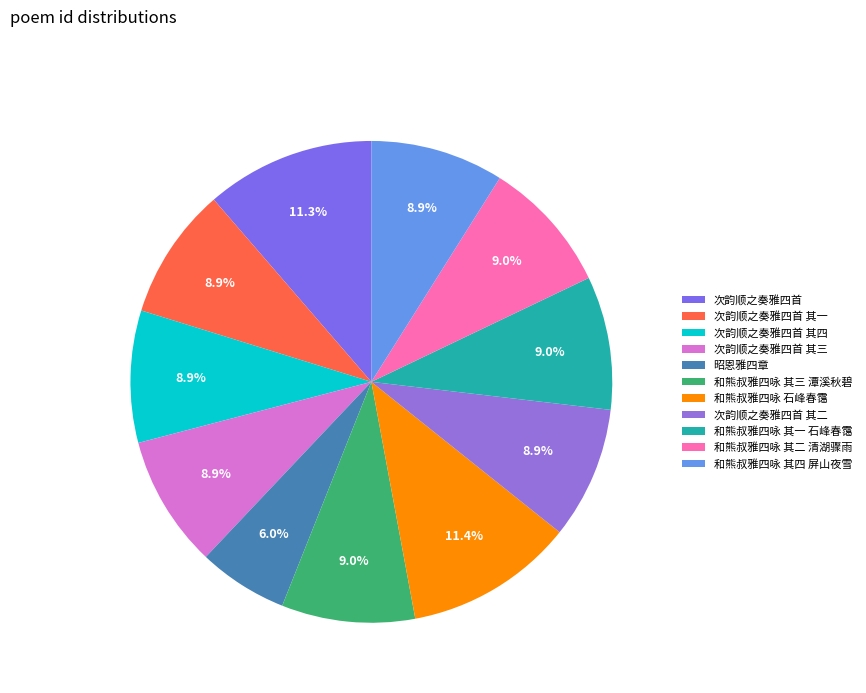

Does 和熊叔雅四咏 其一 石峰春霭 represent more than half of the total?

No